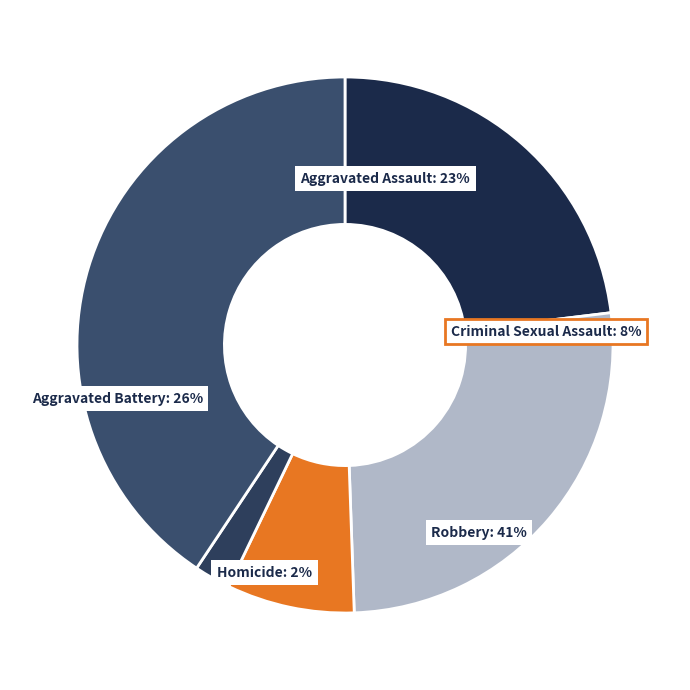

Is it true that Homicide is 1% of the pie?

False